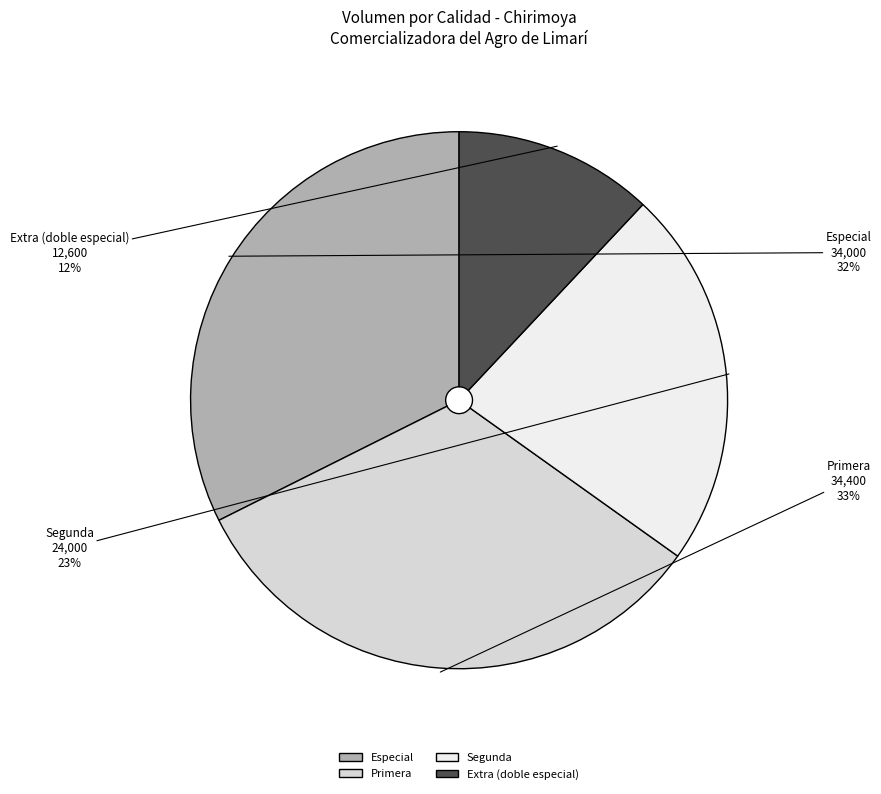

Approximately how many times larger is the value at Segunda compared to Primera?

0.7